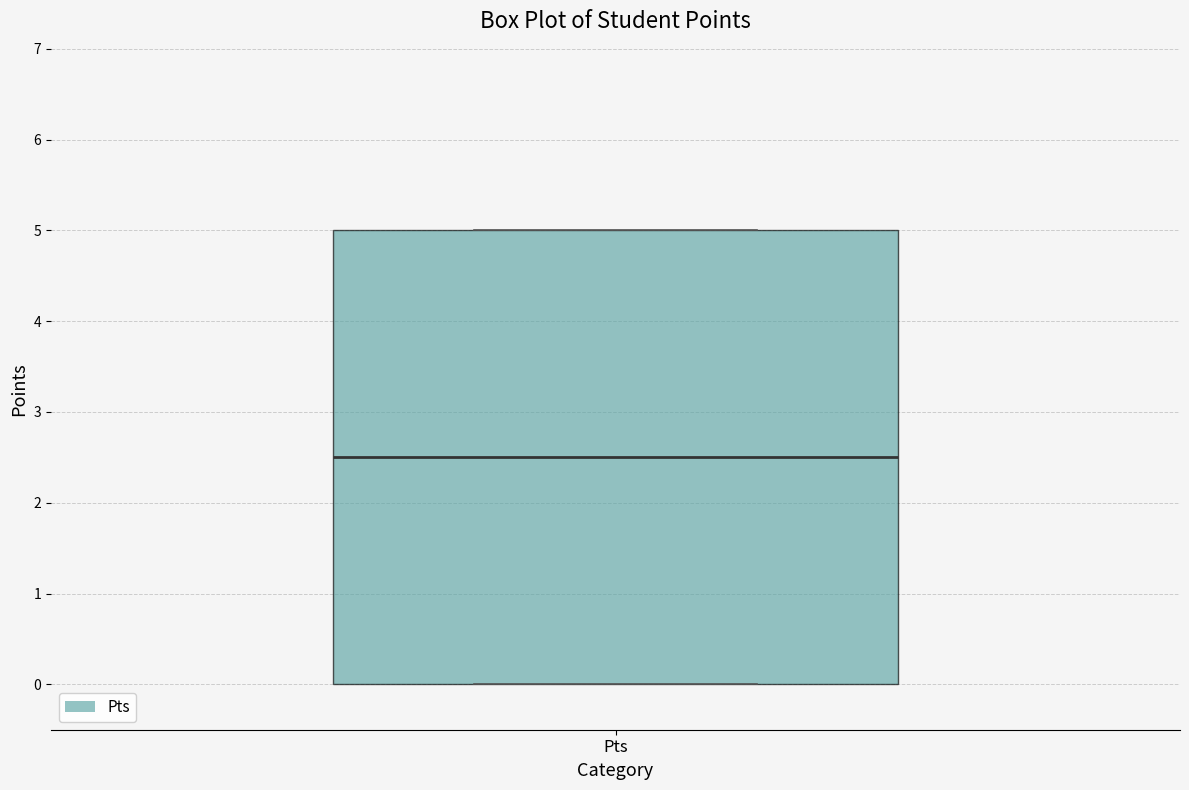

Read this box plot against the y-axis: the position of the median line, the range covered by the box, and the ends of both whiskers. The values are not printed on the chart, so give them approximately, as read against the axis.

median 2.5, box 0.0 to 5.0, whiskers 0.0 to 5.0